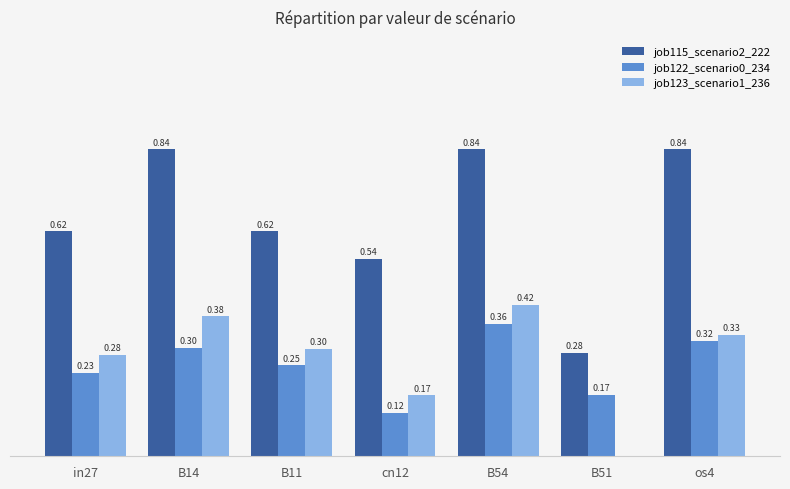

Which series changed the most between cn12 and os4?

job115_scenario2_222